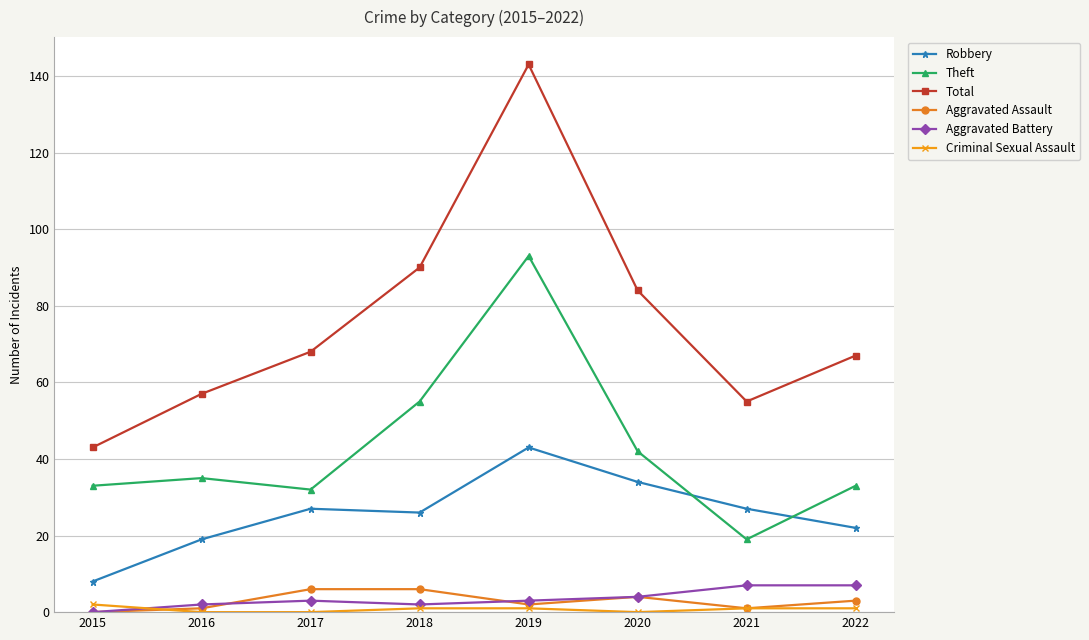

Read the Total value at 2021, to the nearest 10.

60